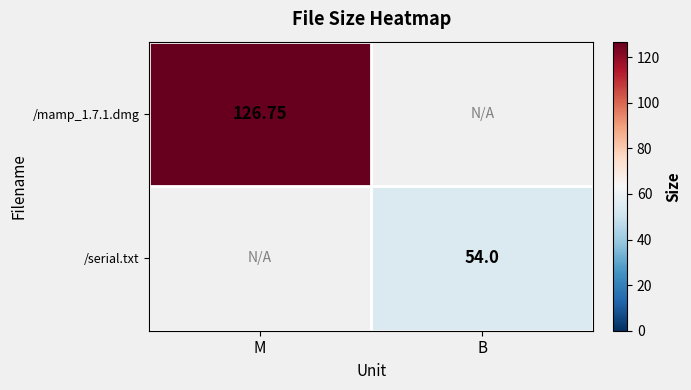

Is it true that /mamp_1.7.1.dmg equals 36.8 at M?

False